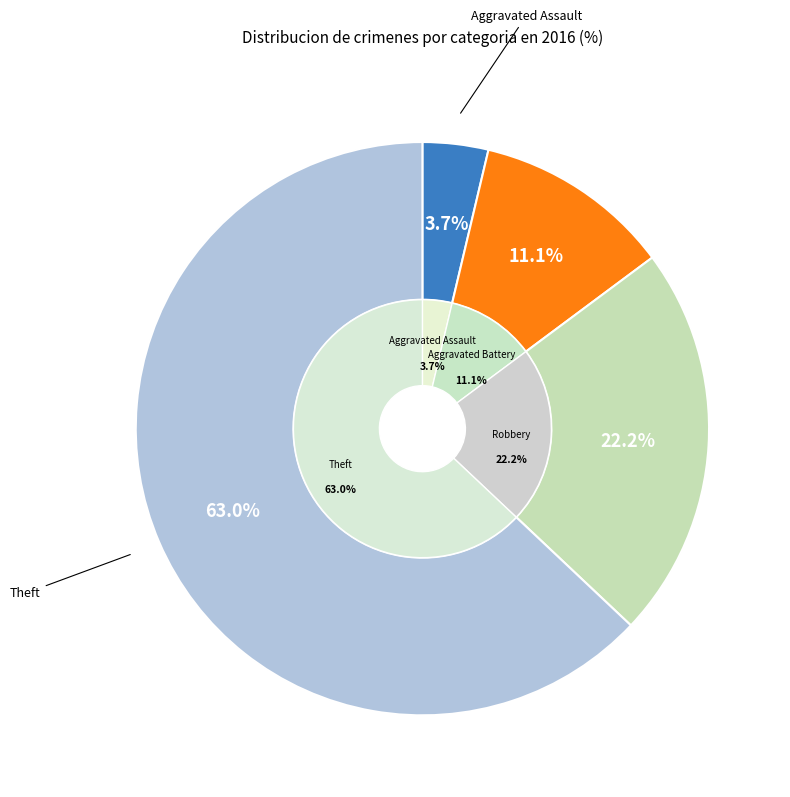

Is there any slice that represents more than half of the pie?

Yes